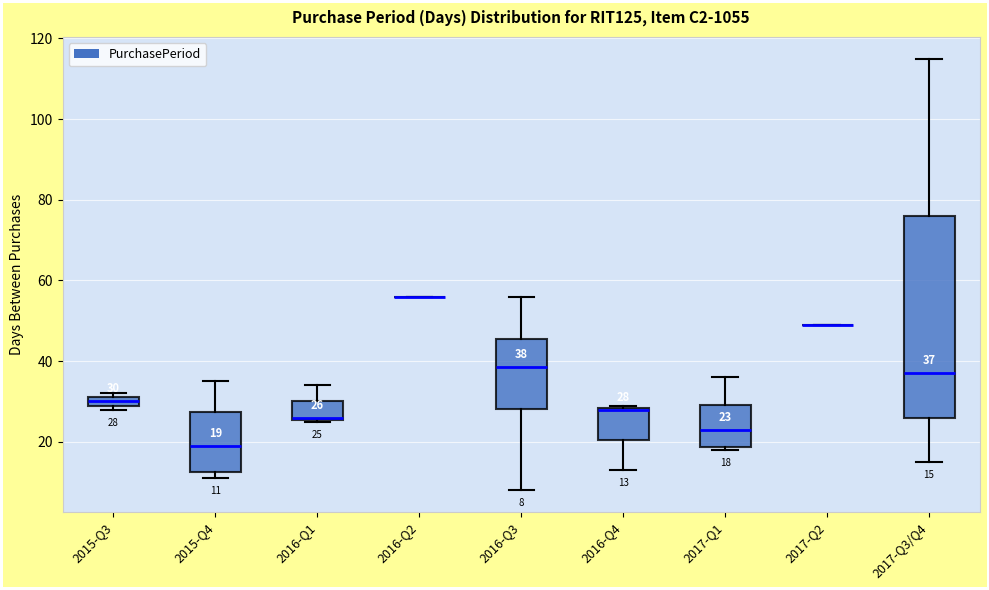

Which box is the tallest, from its lower edge to its upper edge?

2017-Q3/Q4